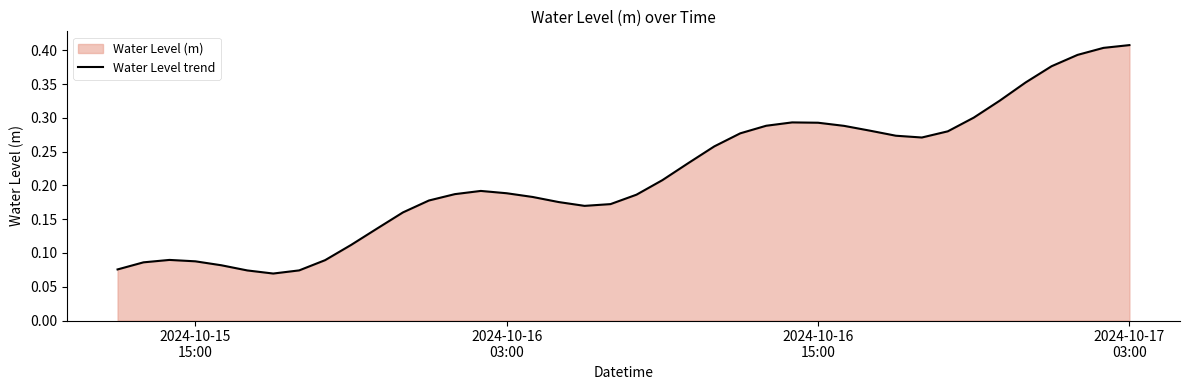

What is the average value?

0.2